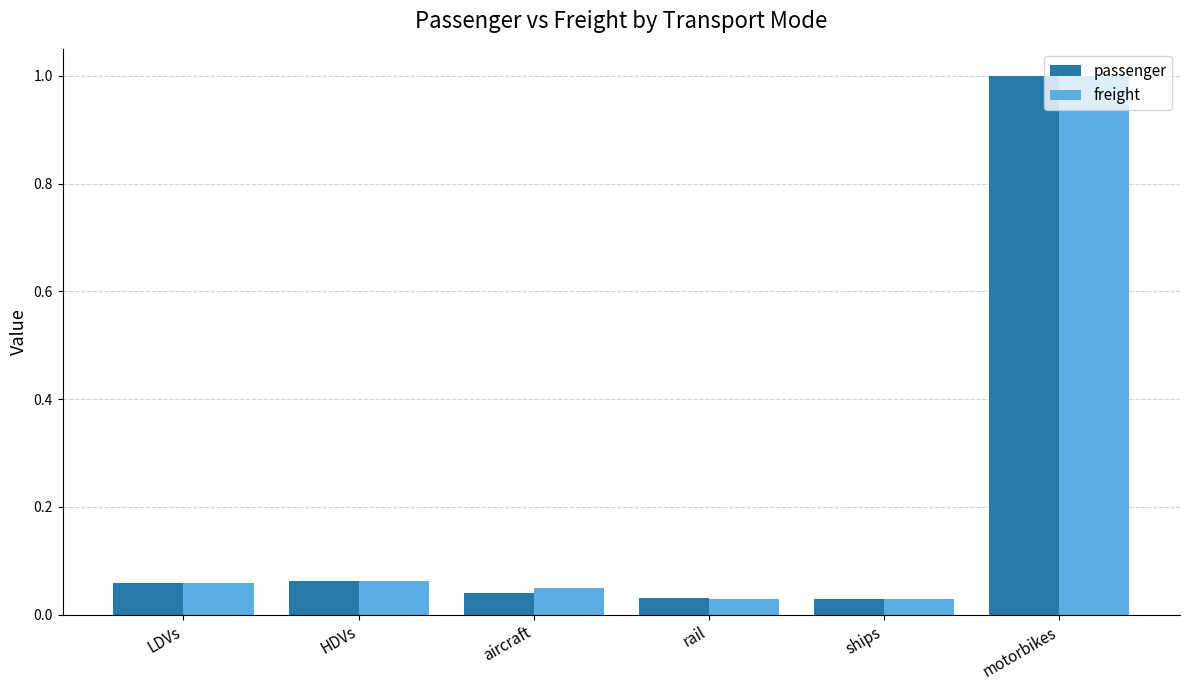

What is the difference between the maximum and second lowest values in the freight series?

1.0